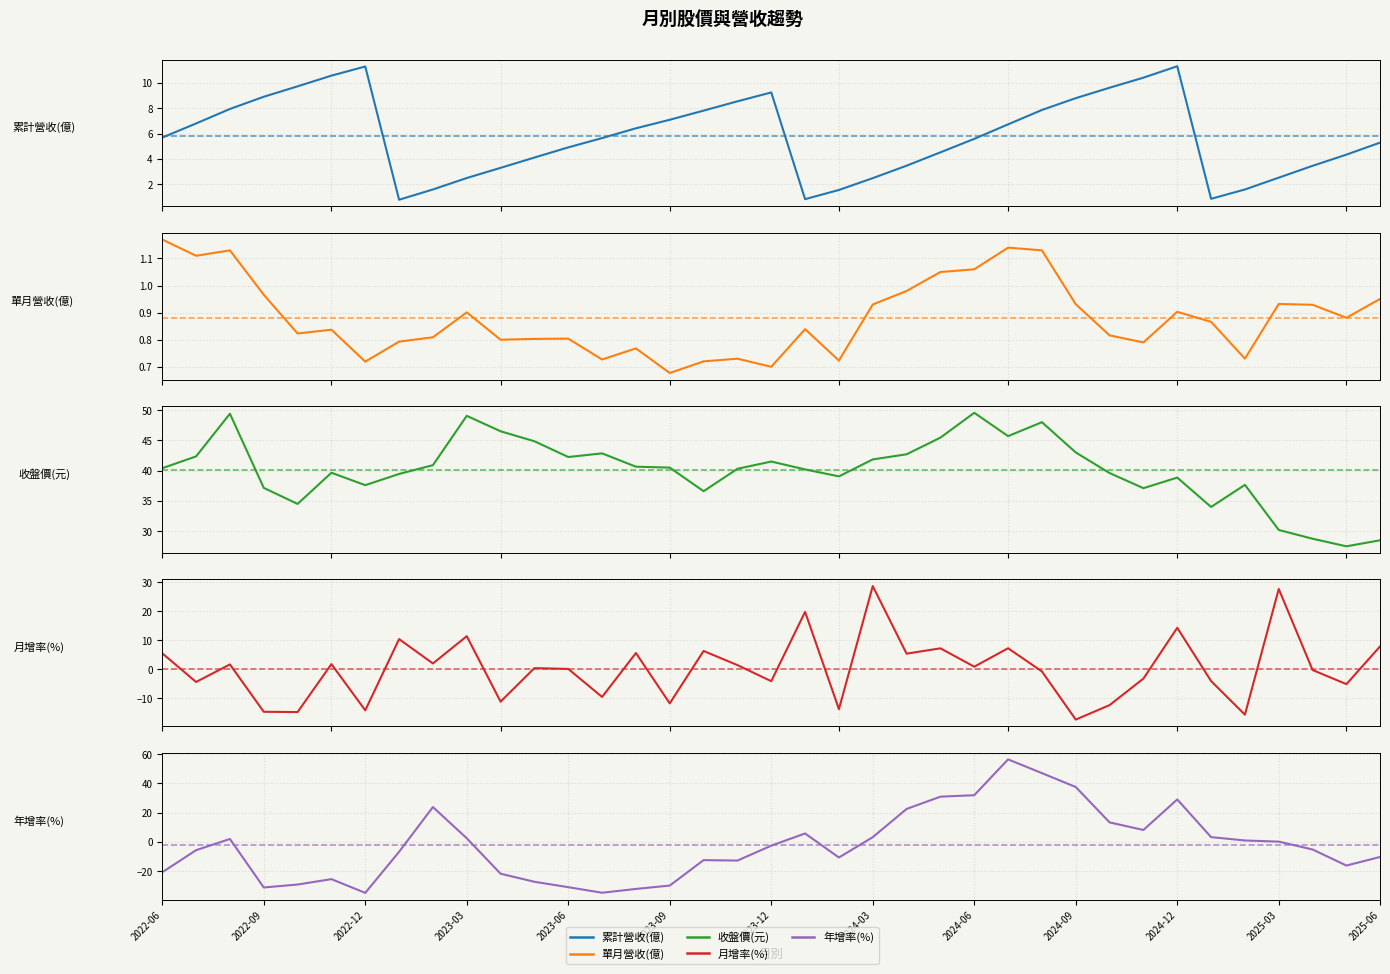

True or false: 年增率(%) has more than 2 interior local peaks.

True